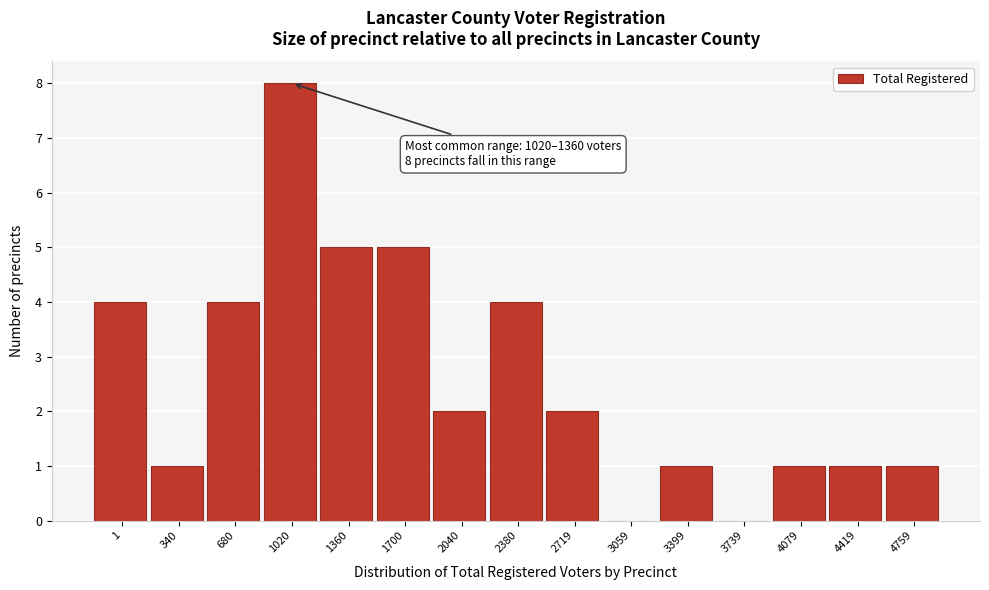

Reading right to left, what are all the values shown in this chart?

4759=1	4419=1	4079=1	3739=0	3399=1	3059=0	2719=2	2380=4	2040=2	1700=5	1360=5	1020=8	680=4	340=1	1=4